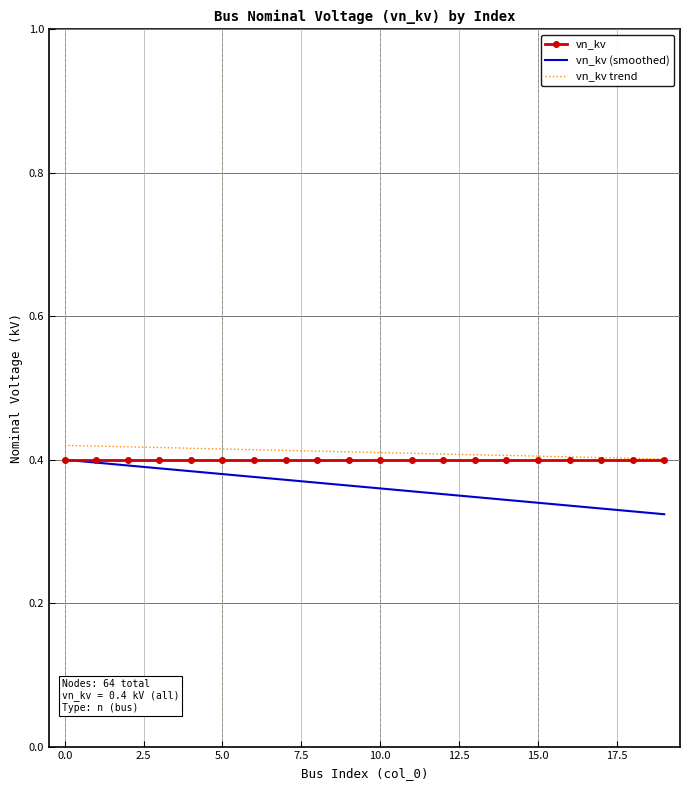

Which series has the largest range (max minus min)?

vn_kv (smoothed)